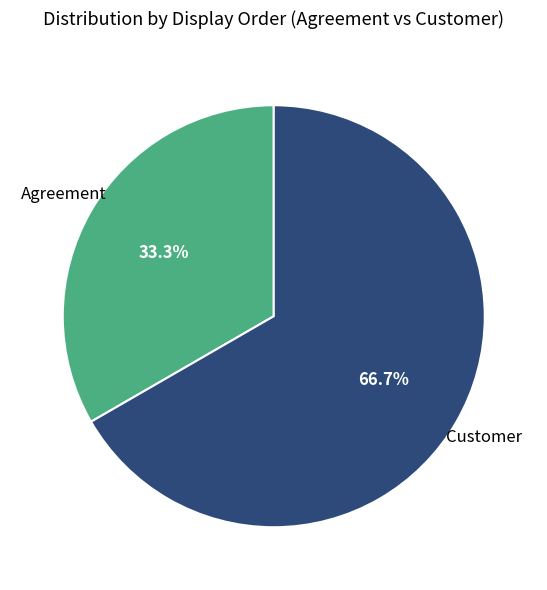

Count the number of slices in the pie.

2